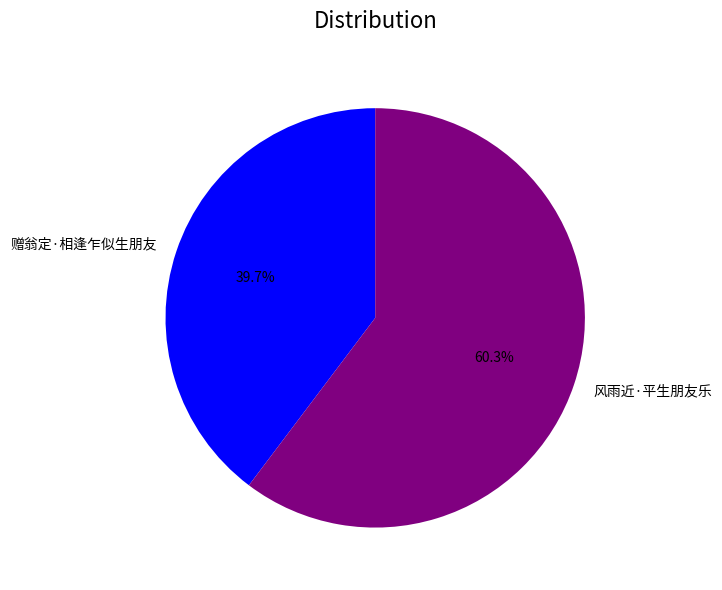

To the nearest percent, what percentage of the pie is 风雨近·平生朋友乐?

60%